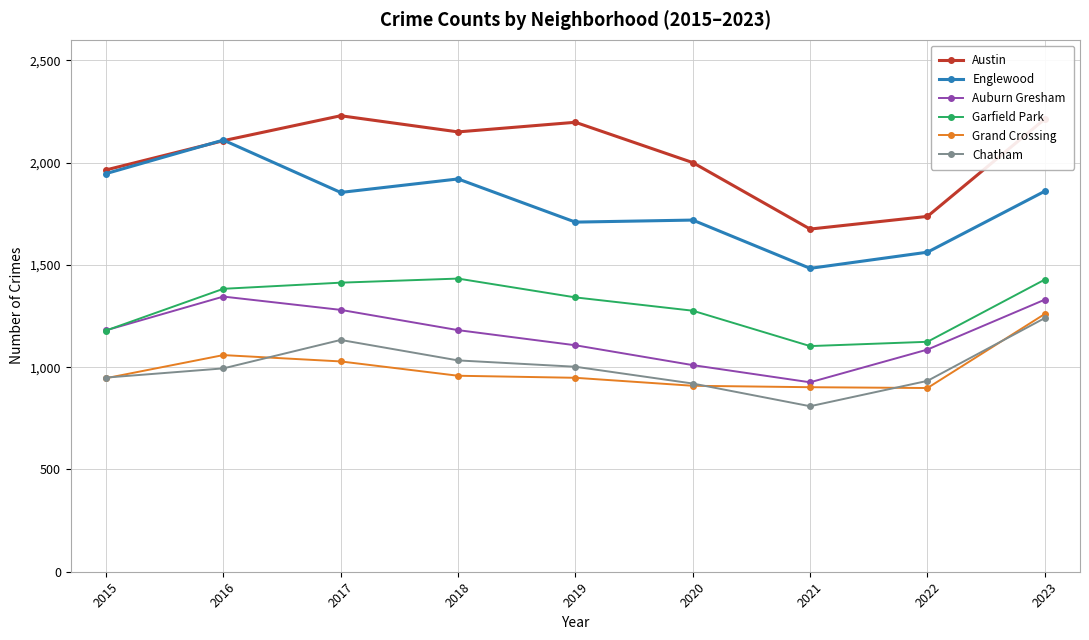

What are all the series names shown in the legend?

Austin, Englewood, Auburn Gresham, Garfield Park, Grand Crossing, Chatham